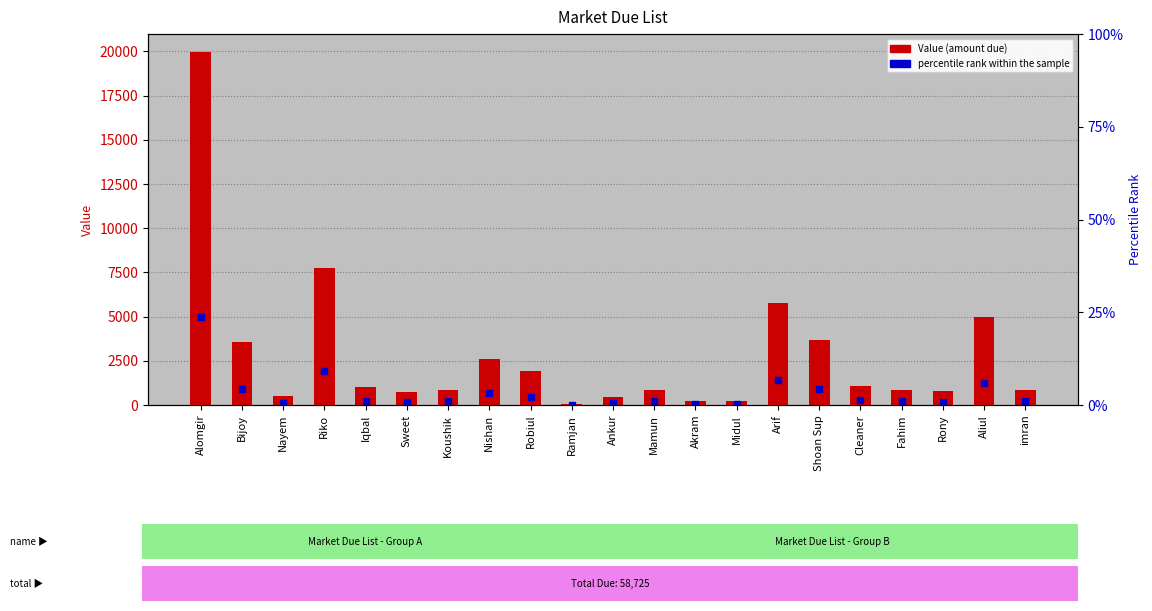

Approximately how many times larger is the value at Riko compared to Bijoy?

2.2